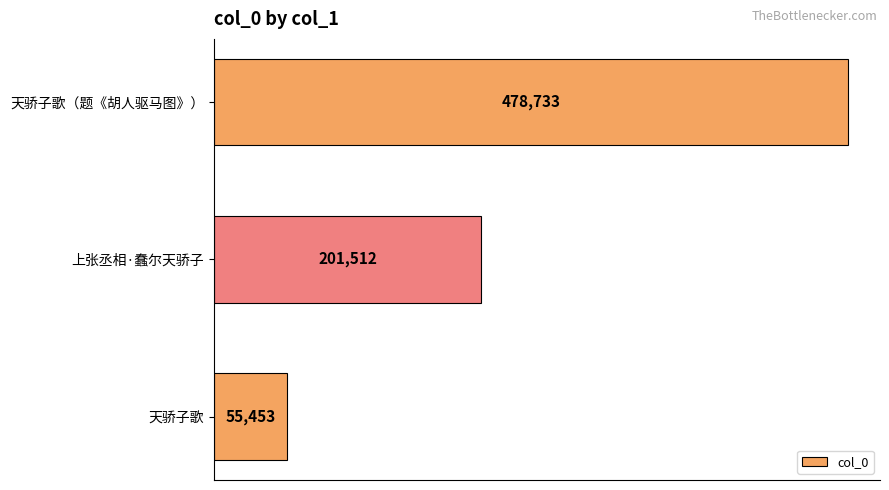

The chart shows a value of 76352 at 天骄子歌. True or false?

False